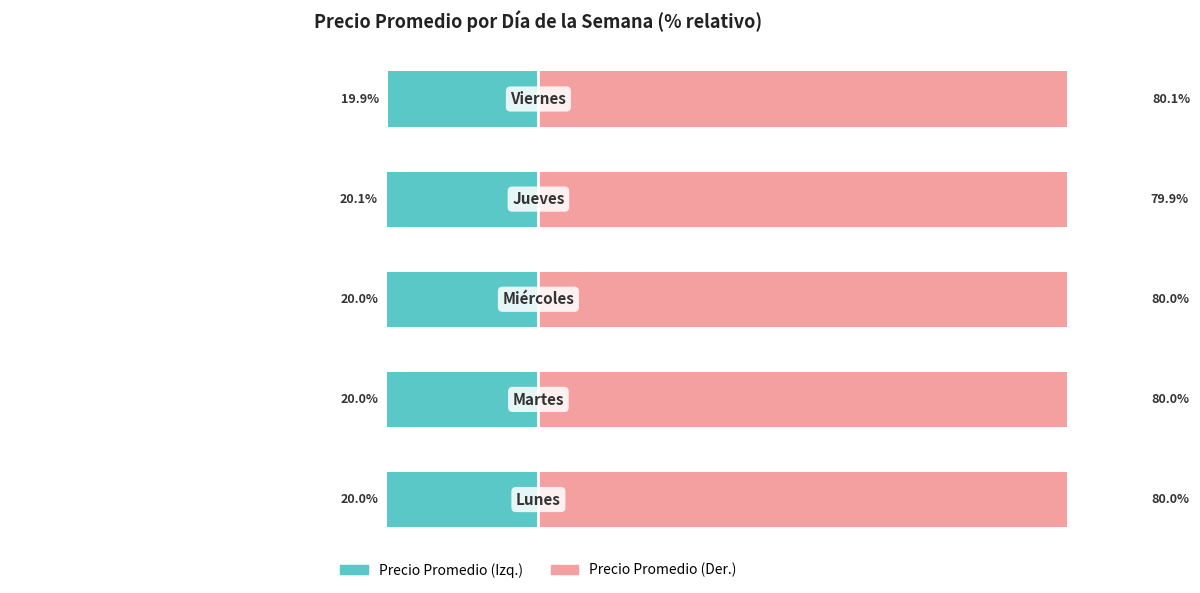

The value of Precio Promedio (izq.) at 2 is -20.0. True or false?

True